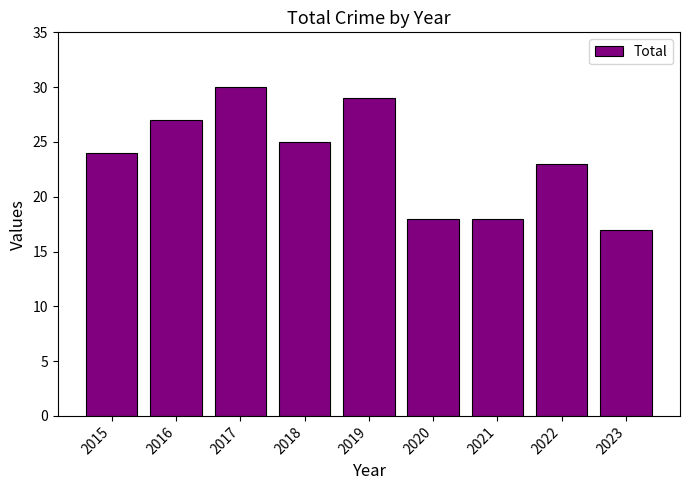

How many series are shown in this chart?

1